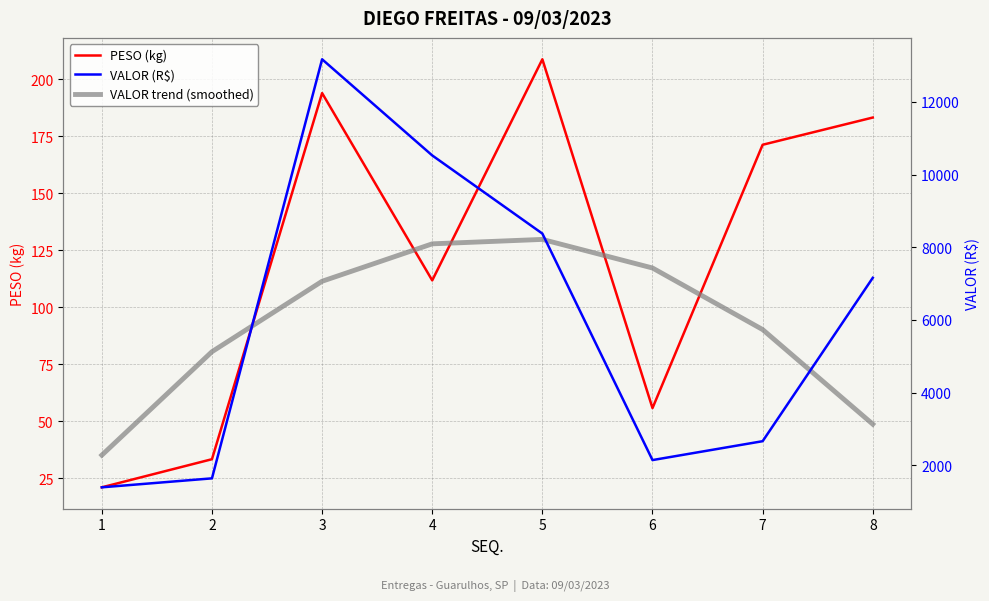

What is the minimum value shown in the chart?

20.9